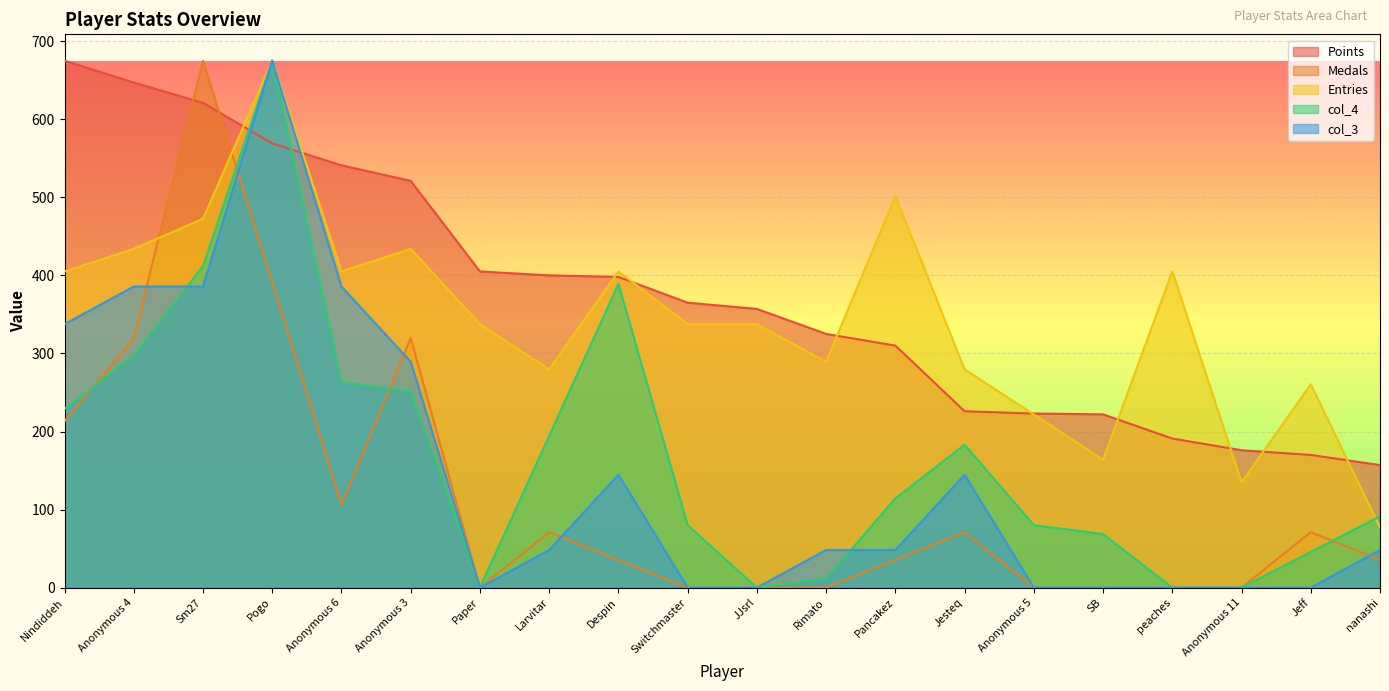

Reading left to right, list all the values displayed in this chart.

Points: 675.0	647.0	621.0	569.0	541.0	521.0	405.0	400.0	398.0	365.0	357.0	325.0	310.0	226.0	223.0	222.0	191.0	176.0	170.0	157.0
Medals: 213.2	319.7	675.0	390.8	106.6	319.7	0.0	71.1	35.5	0.0	0.0	0.0	35.5	71.1	0.0	0.0	0.0	0.0	71.1	35.5
Entries: 405.0	433.9	472.5	675.0	405.0	433.9	337.5	279.6	405.0	337.5	337.5	289.3	501.4	279.6	221.8	163.9	405.0	135.0	260.4	77.1
col_4: 228.8	297.5	411.9	675.0	263.1	251.7	0.0	194.5	389.0	80.1	0.0	11.4	114.4	183.1	80.1	68.6	0.0	0.0	45.8	91.5
col_3: 337.5	385.7	385.7	675.0	385.7	289.3	0.0	48.2	144.6	0.0	0.0	48.2	48.2	144.6	0.0	0.0	0.0	0.0	0.0	48.2